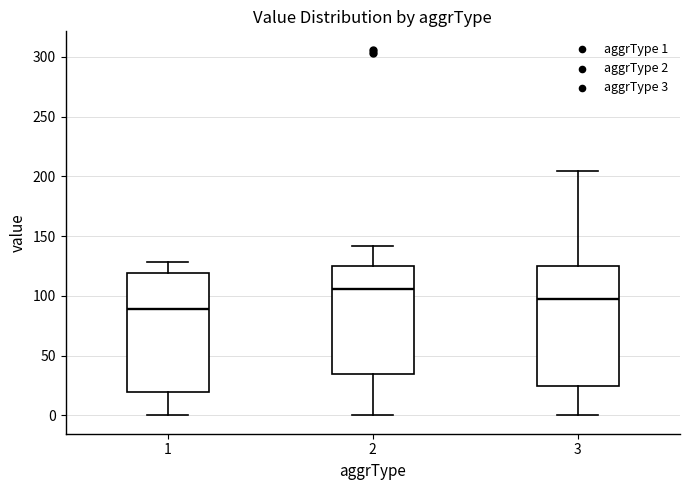

Which box has the highest median line?

2